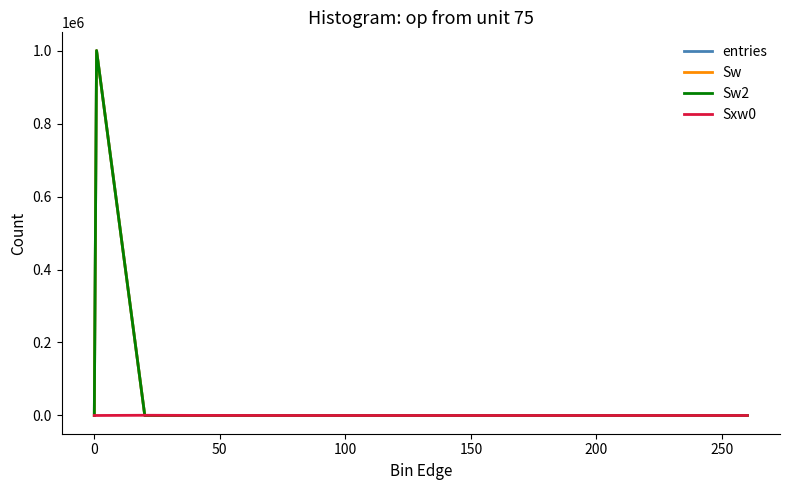

True or false: entries and Sw2 intersect in this chart.

False